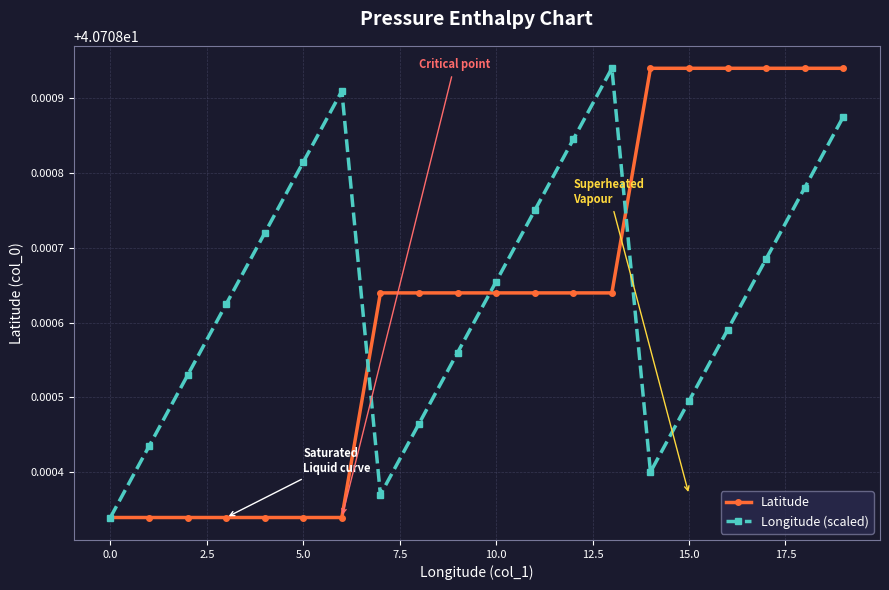

At how many categories does at least one series exceed 40?

20